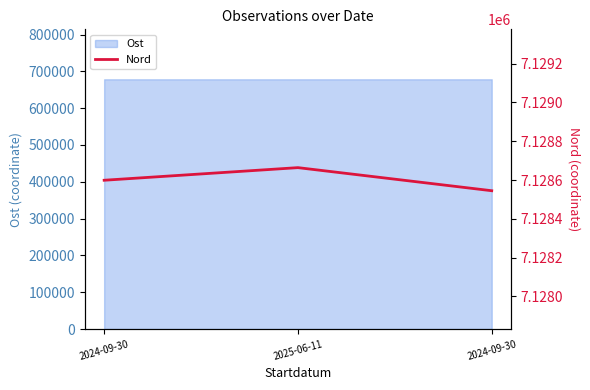

What is the change in value from 2025-06-11 to 2024-09-30?

-119